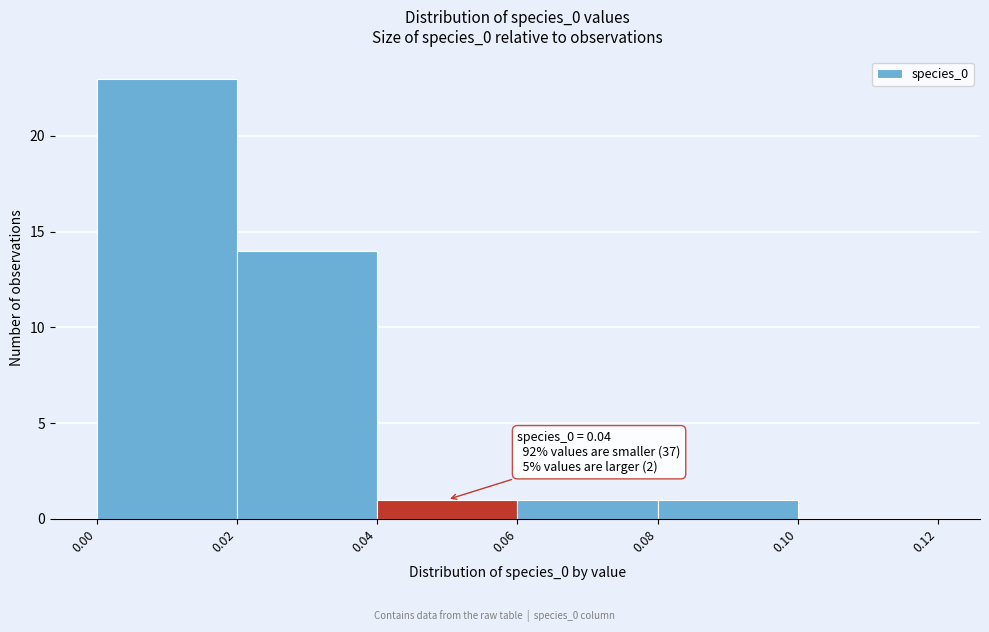

Which range on the x-axis has the tallest bar?

0.00 to 0.02